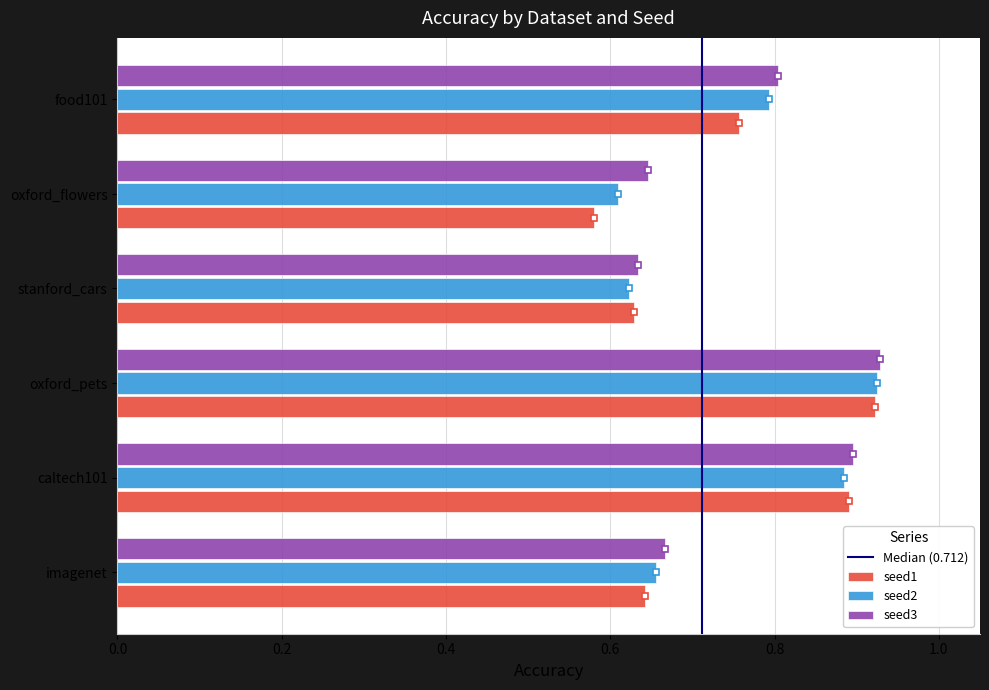

At which label is seed1 closest to 0?

oxford_flowers